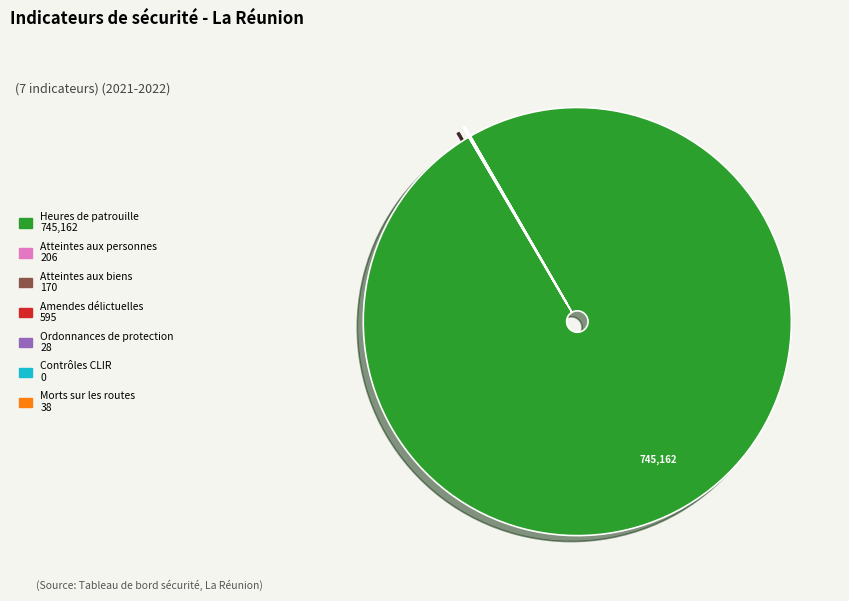

What is the majority slice?

Heures de patrouille